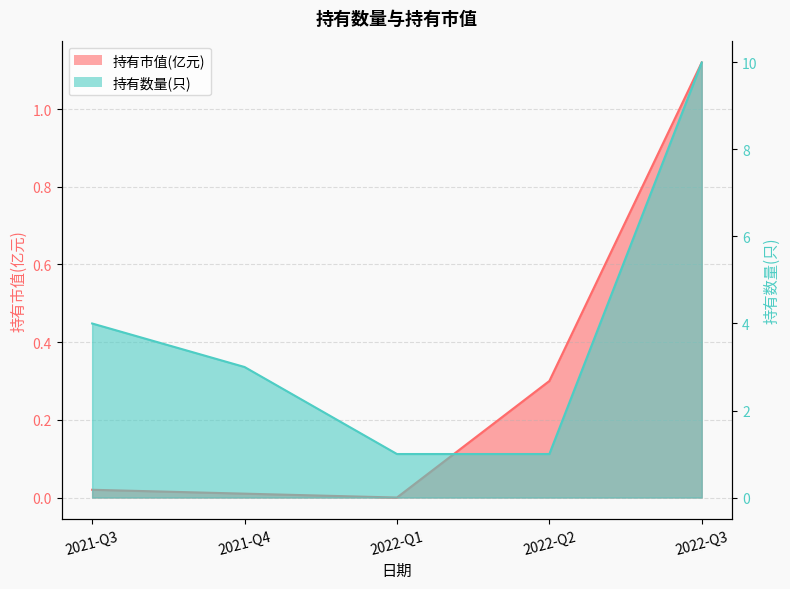

Which series has the largest range (max minus min)?

持有数量(只)